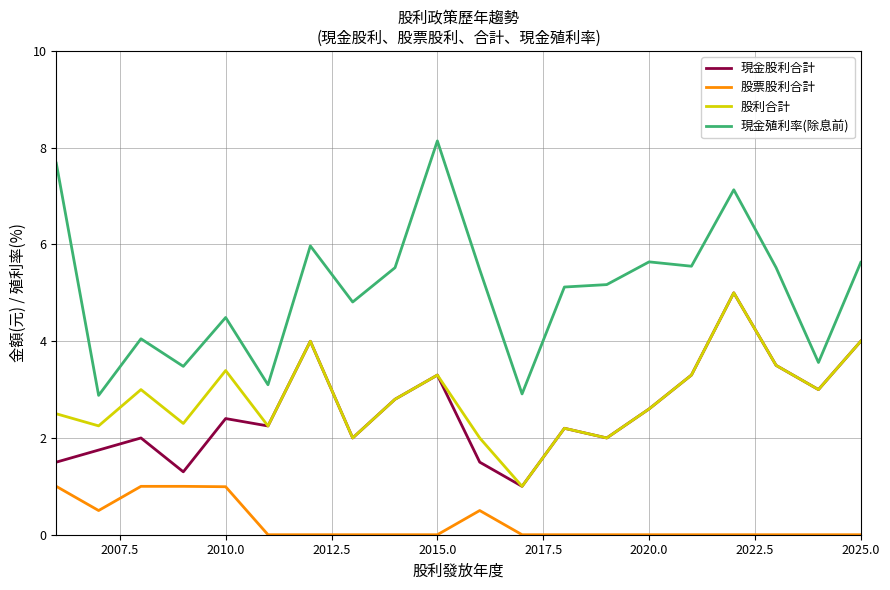

How many interior local peaks does the 股票股利合計 series have?

1